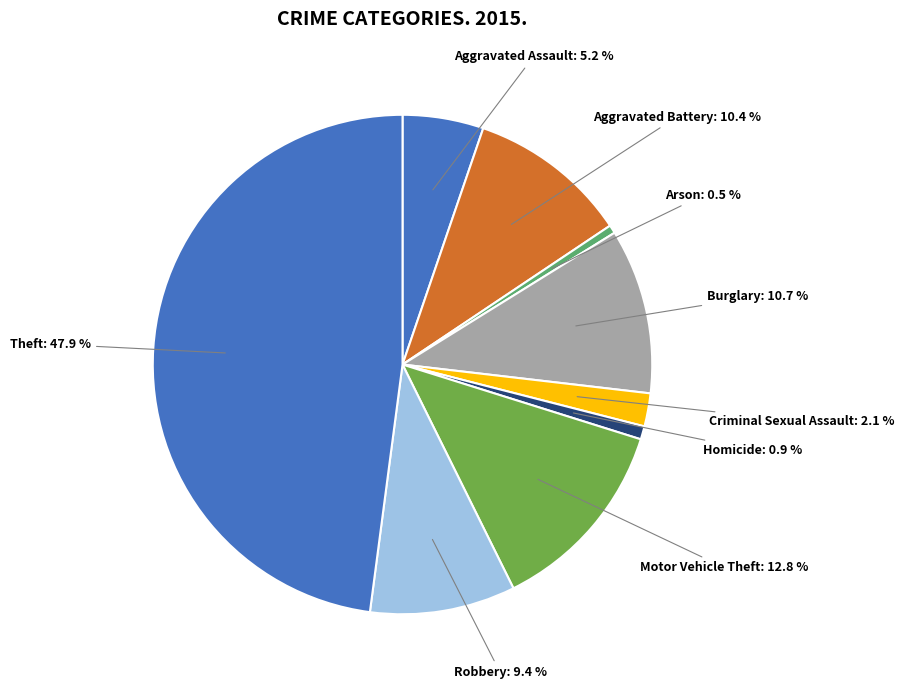

How many slices are in this pie chart?

9